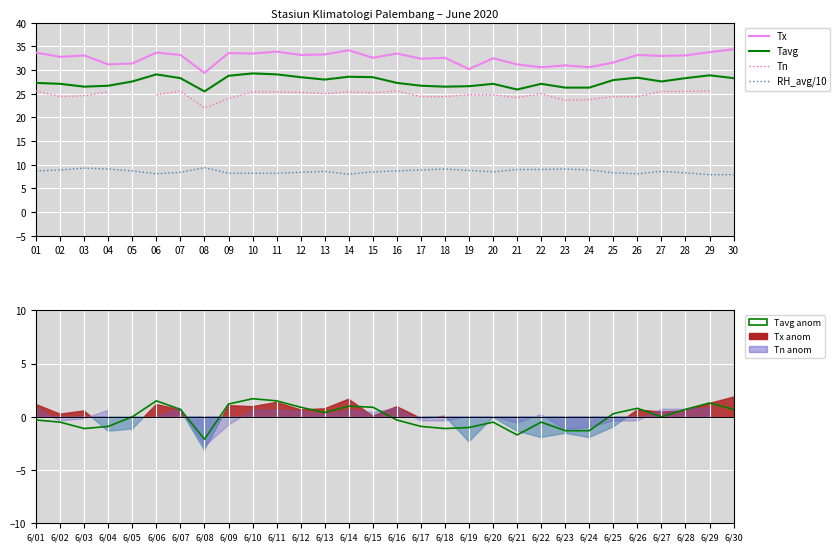

True or false: Tavg and RH_avg/10 cross at least once.

False